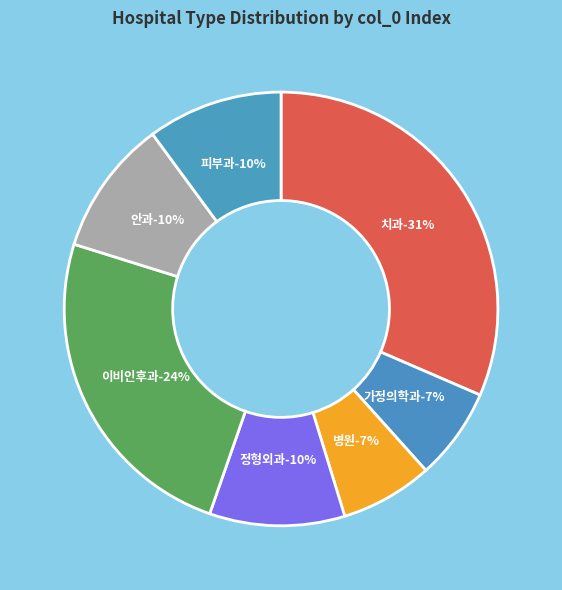

True or false: 가정의학과 accounts for 1% of the total.

False